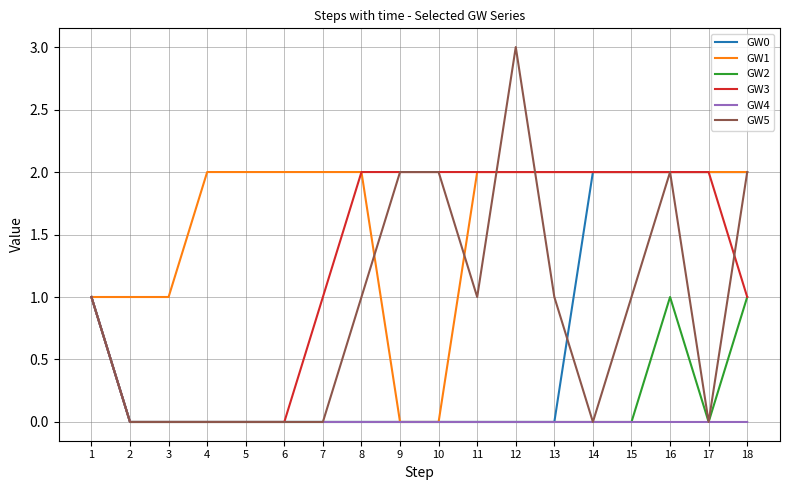

True or false: GW0 has a value of 0 at 5.

True